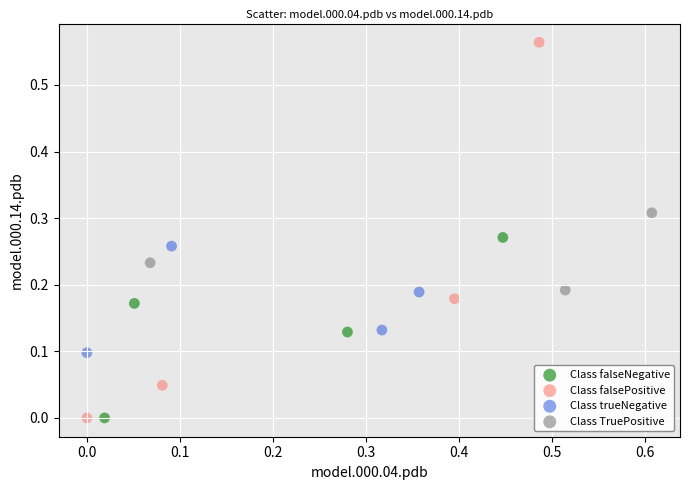

Which series reaches the maximum Y coordinate?

Class falsePositive